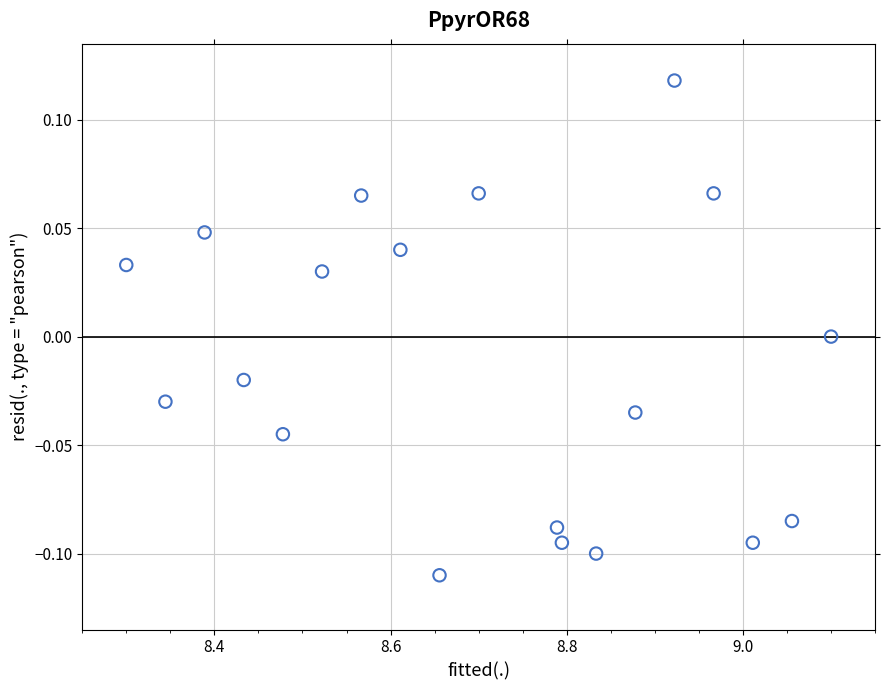

What is the range of X values (max minus min)?

0.8